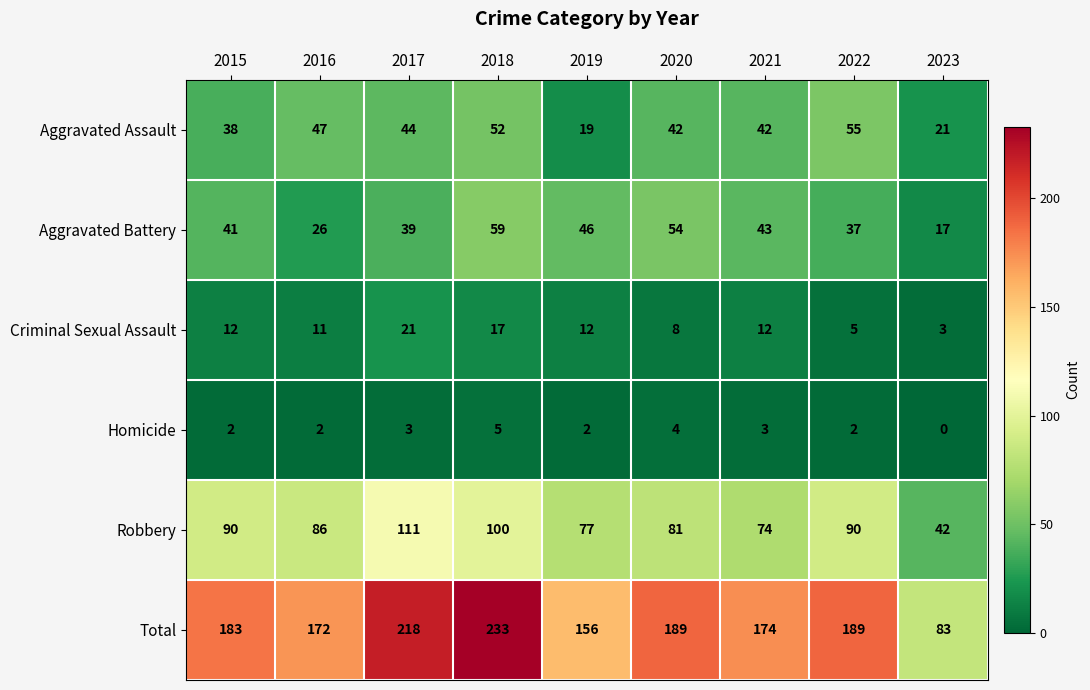

How many series are shown in this chart?

6